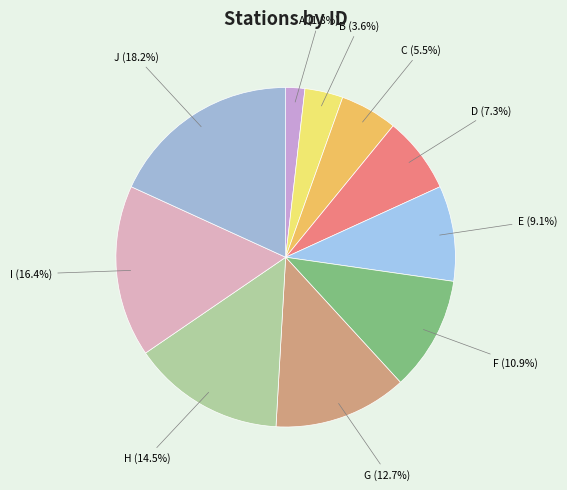

Is it true that H is 1% of the pie?

False